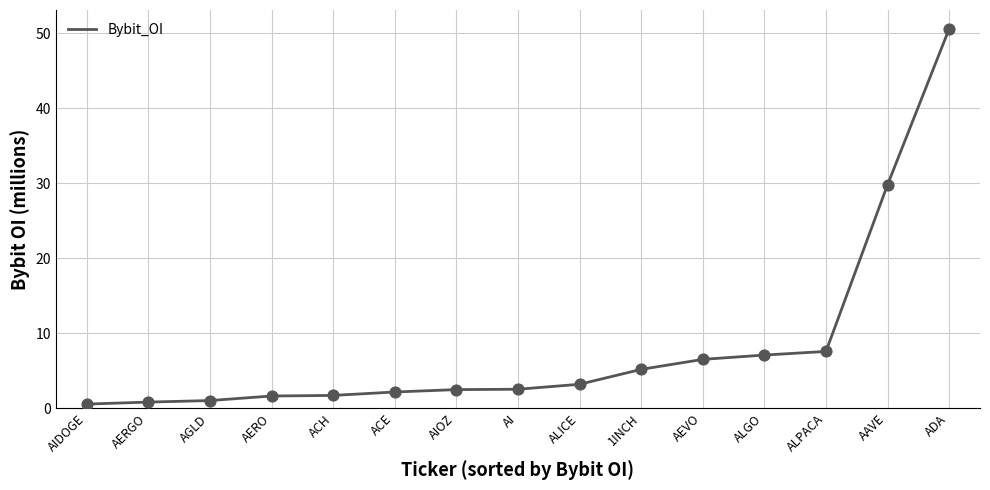

What is the change in value from ACE to AIOZ?

+0.3